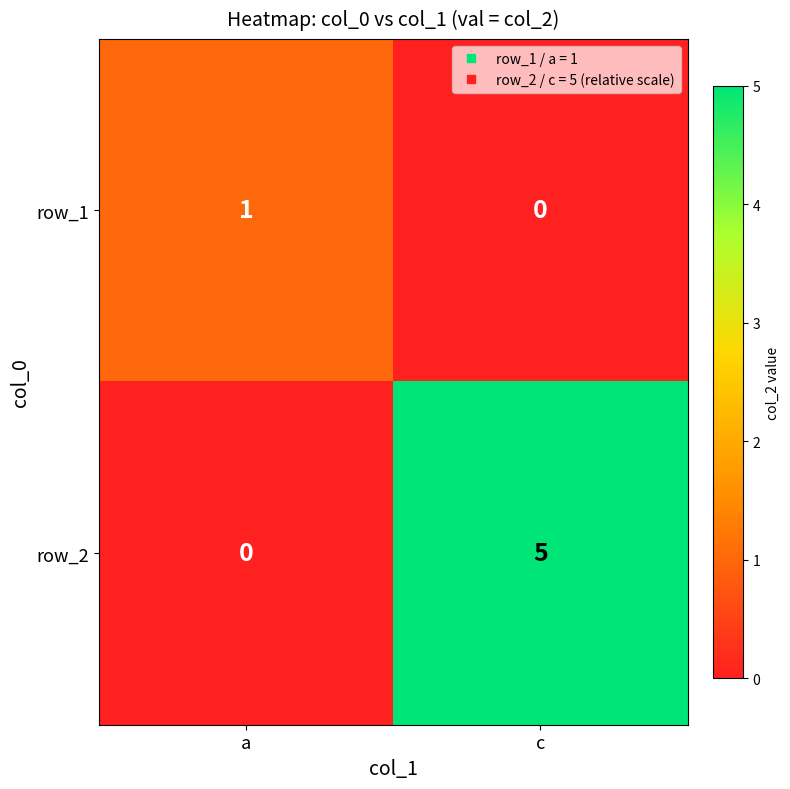

What is the difference between the row_1 values at c and a?

1